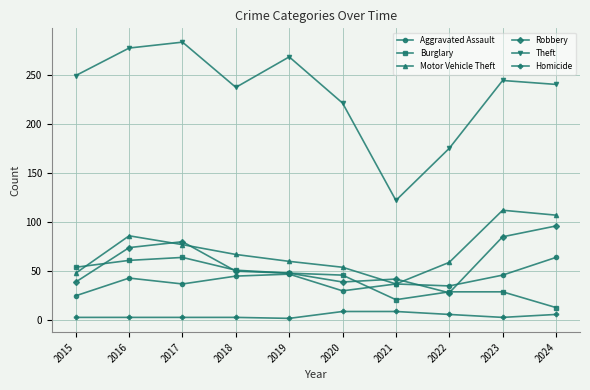

True or false: Theft has a value of 221 at 2020.

True